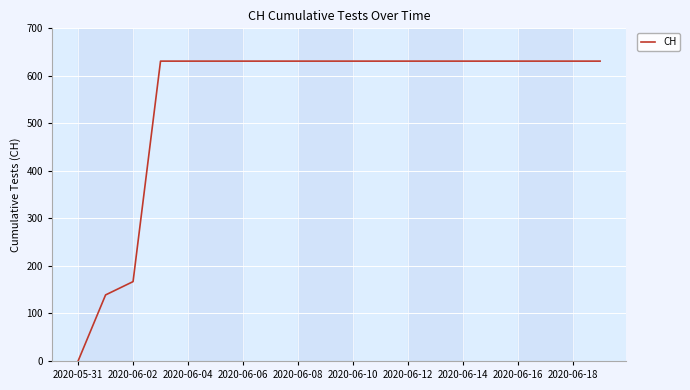

What is the maximum value shown in the chart?

631